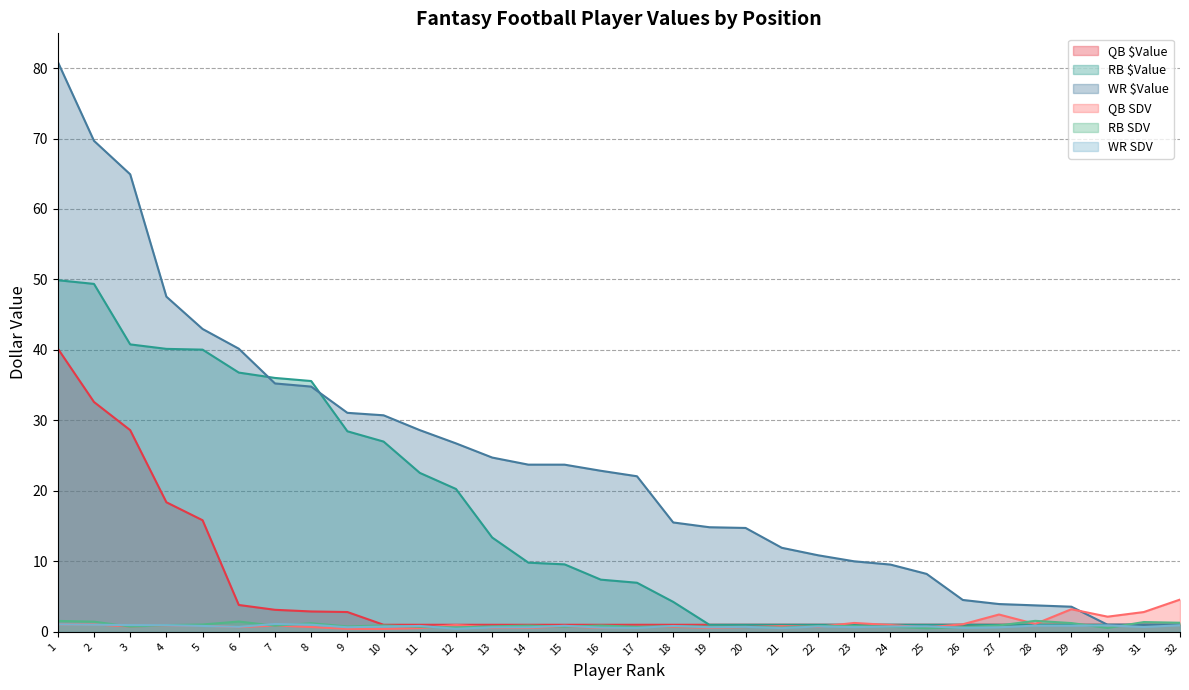

The WR $Value series shows 11.9 at 21. True or false?

True